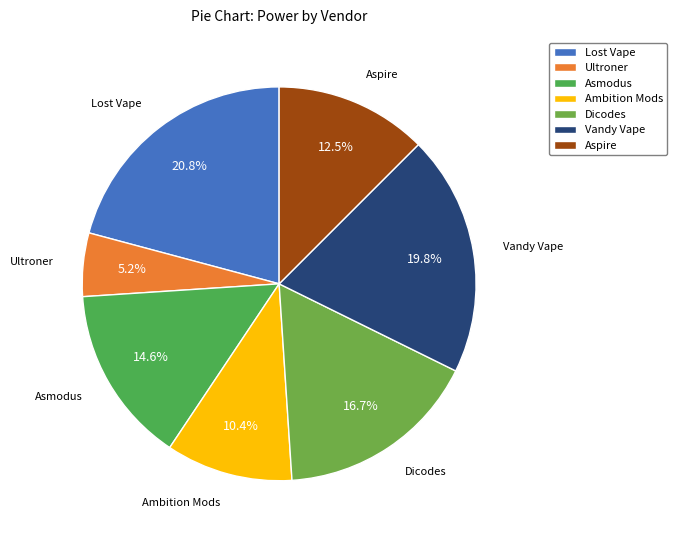

Is the sum of Aspire and Lost Vape greater than half?

No